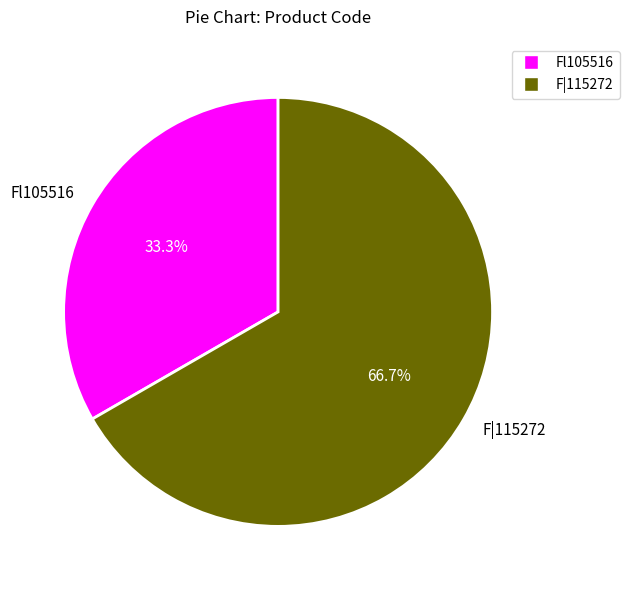

Count the number of slices in the pie.

2